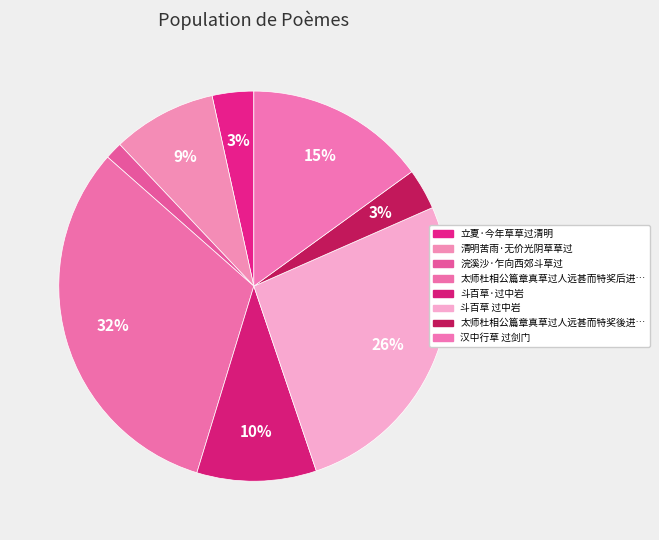

How many segments does this pie chart have?

8